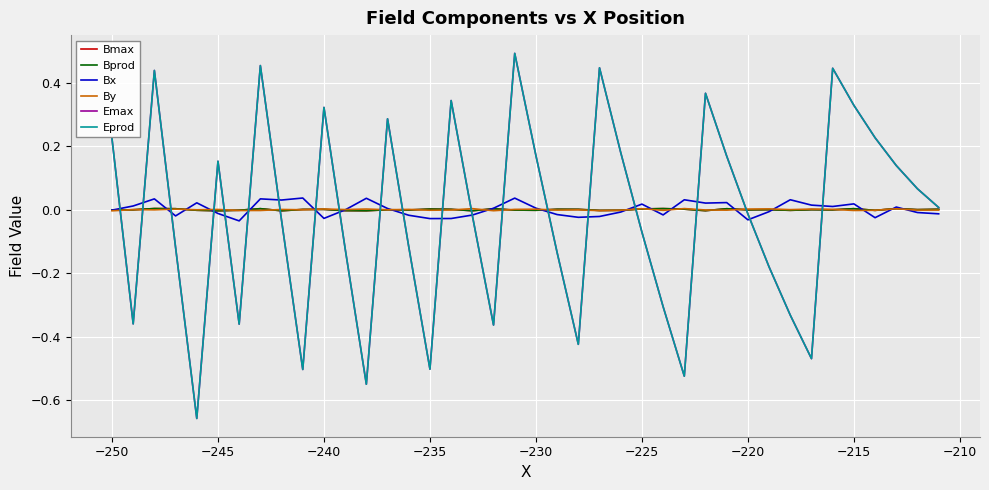

At which label does Bx first exceed 0?

−250